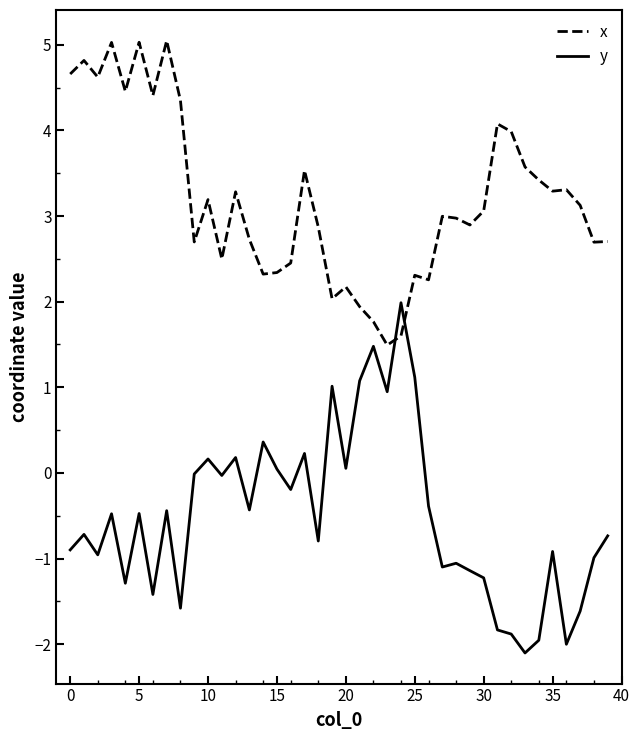

What is the smallest value displayed?

-2.1